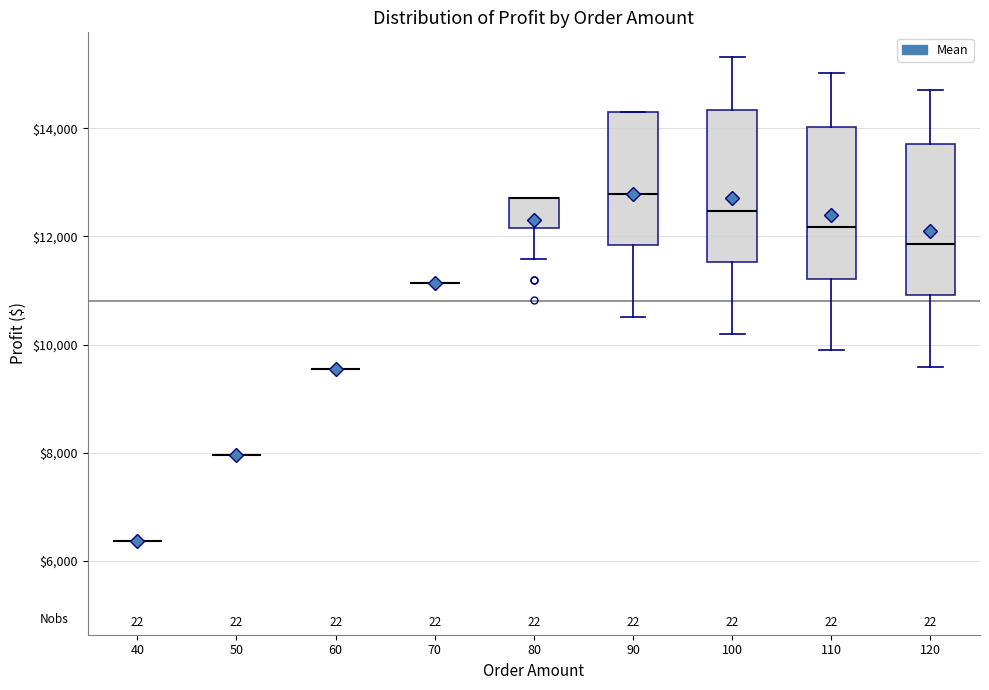

Reading left to right, transcribe this box plot: for each box, give where its median line is, the range the box spans, and where its two whiskers end, as read against the y-axis. The values are not printed on the chart, so give them approximately, as read against the axis.

40: box collapsed to a line at 6400, whiskers 6400 to 6400
50: box collapsed to a line at 8000, whiskers 8000 to 8000
60: box collapsed to a line at 9600, whiskers 9600 to 9600
70: box collapsed to a line at 11200, whiskers 11200 to 11200
80: median 12800 (drawn on the box's upper edge), box 12200 to 12800, whiskers 11600 to 12800
90: median 12800, box 11800 to 14400, whiskers 10600 to 14400
100: median 12400, box 11600 to 14400, whiskers 10200 to 15400
110: median 12200, box 11200 to 14000, whiskers 9800 to 15000
120: median 11800, box 11000 to 13800, whiskers 9600 to 14800